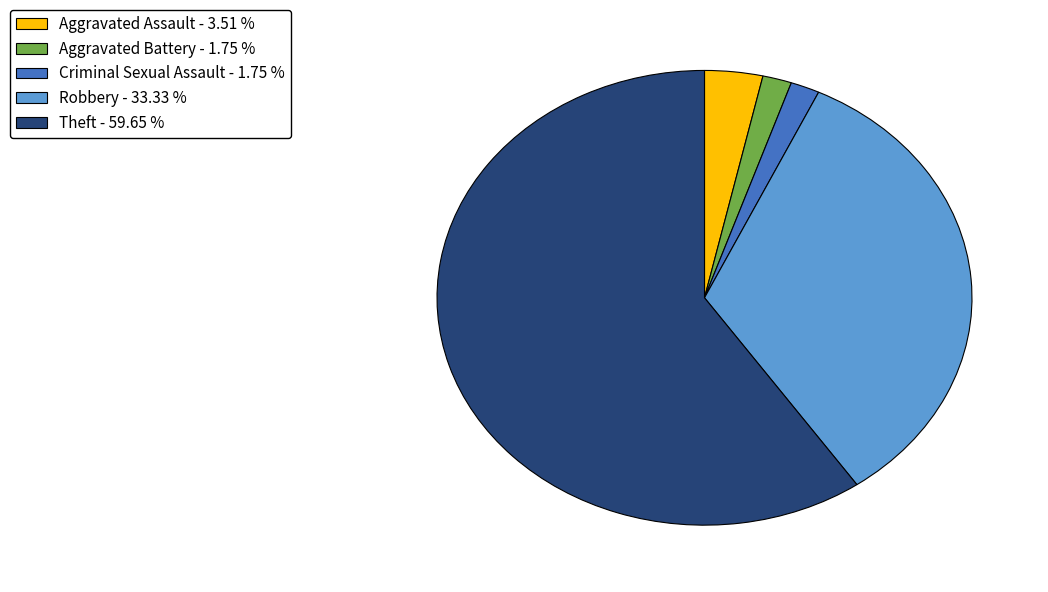

Which category has the biggest portion of the pie?

Theft